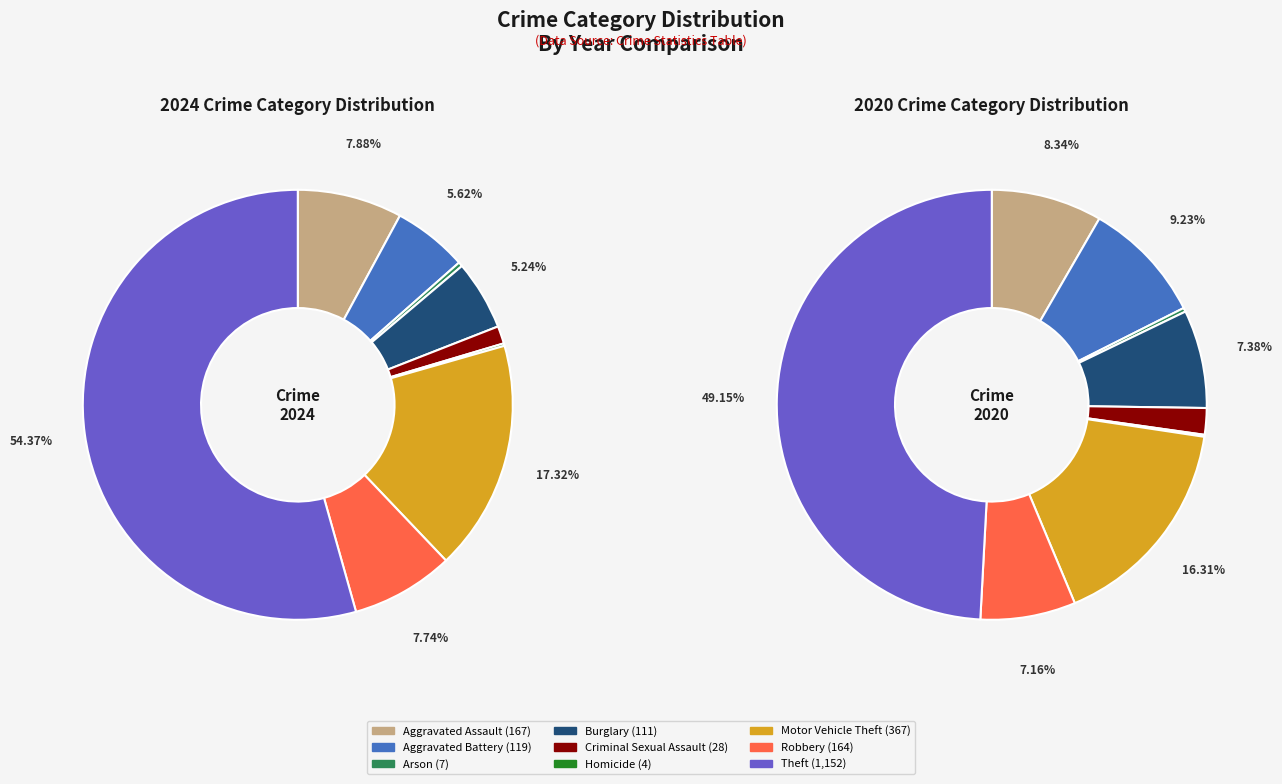

To the nearest percent, what percentage of the pie is 8?

49%